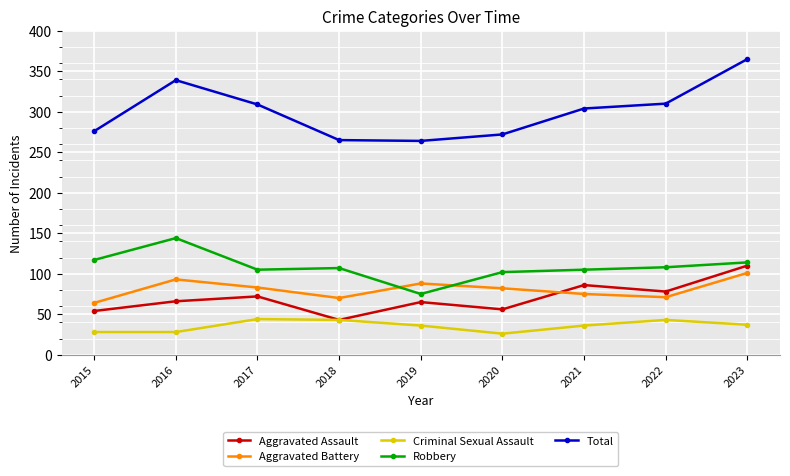

What is the greatest value displayed?

365